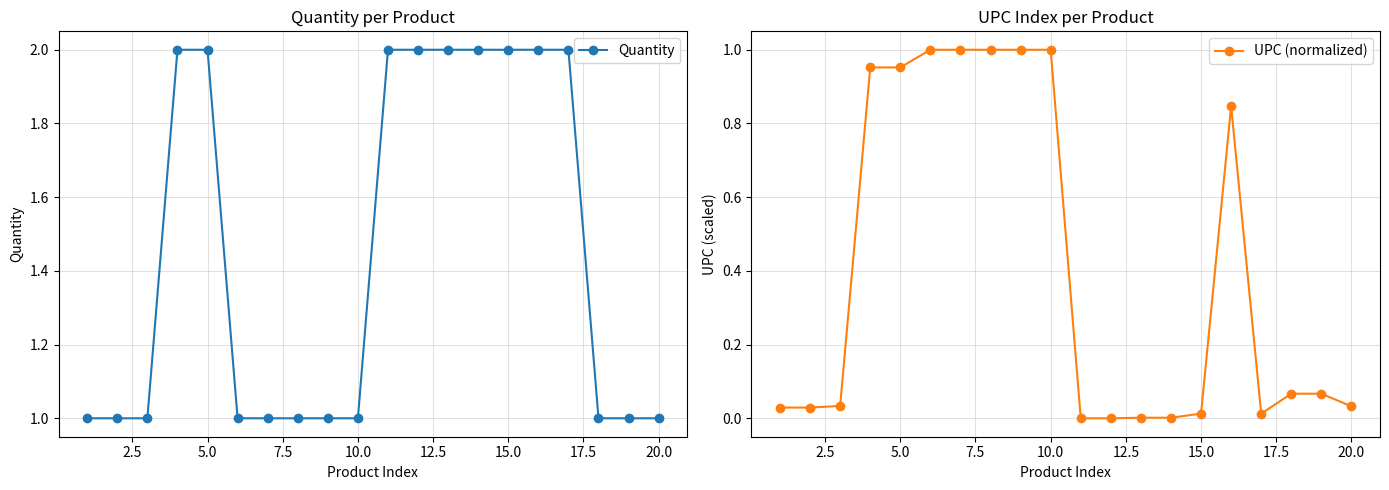

In UPC (normalized), how many points are higher than both neighbors (excluding endpoints)?

5